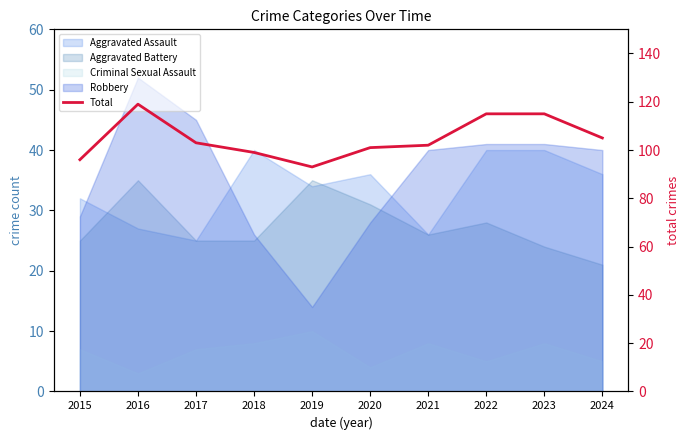

What is the change in value from 2017 to 2023?

+12